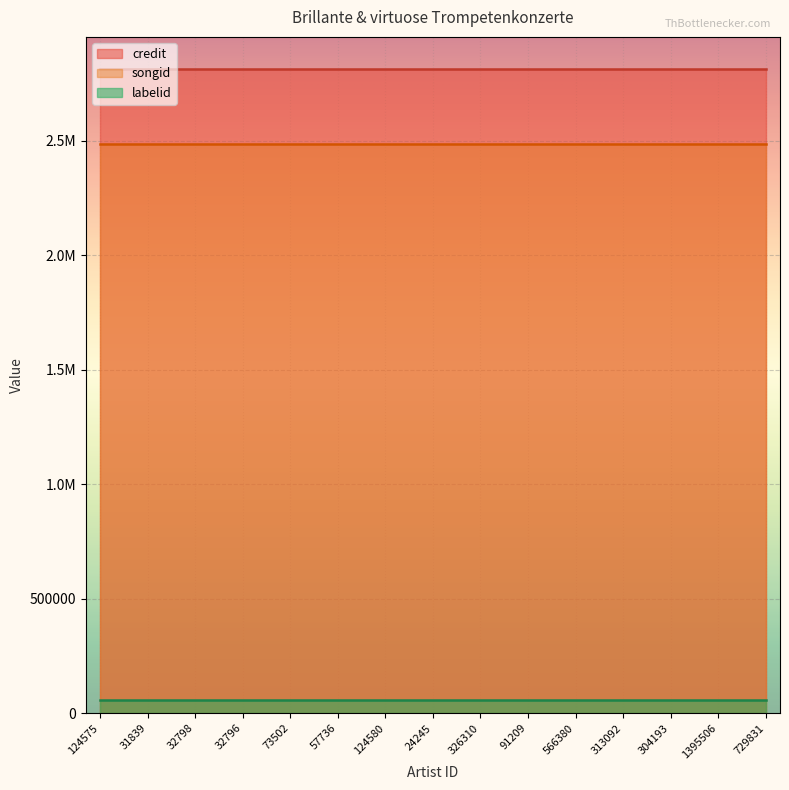

At 124580, list the series in order from largest to smallest.

credit, songid, labelid